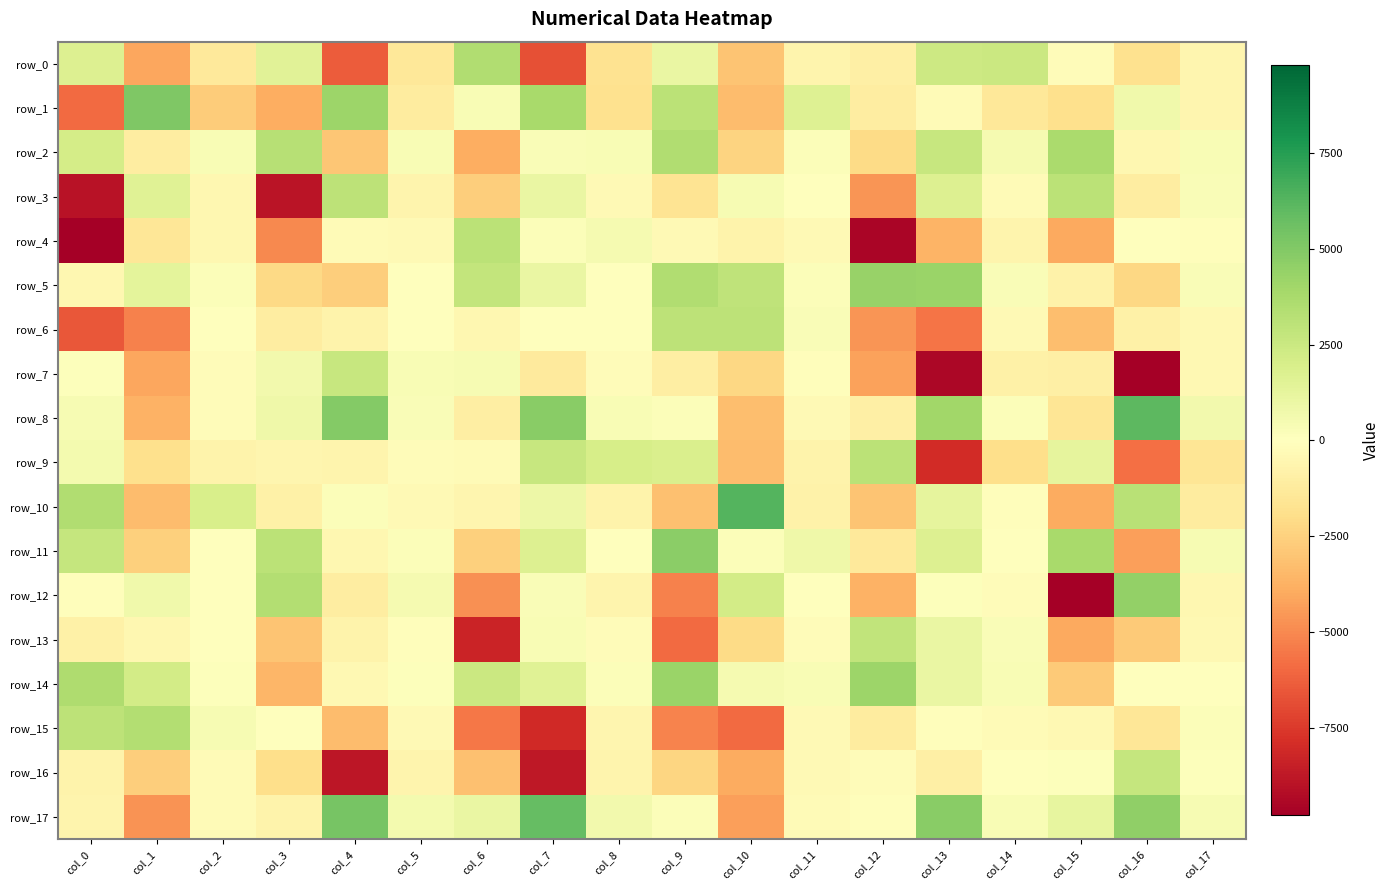

At which category is the sum across all series the highest?

col_9